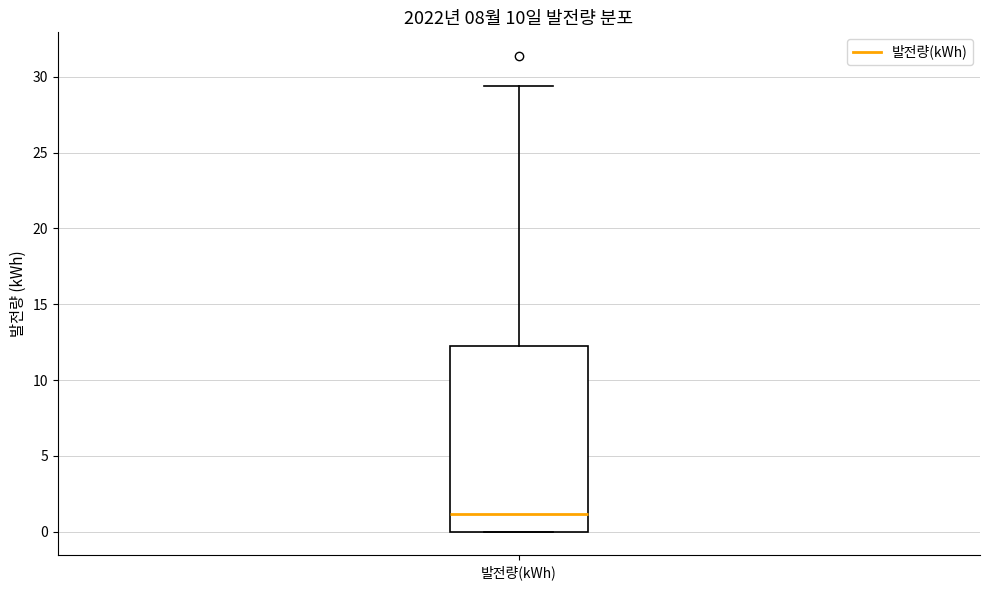

Transcribe this box plot: give where the median line is, the range the box spans, and where the two whiskers end, as read against the y-axis. The values are not printed on the chart, so give them approximately, as read against the axis.

median 1.0, box 0.0 to 12.5, whiskers 0.0 to 29.5